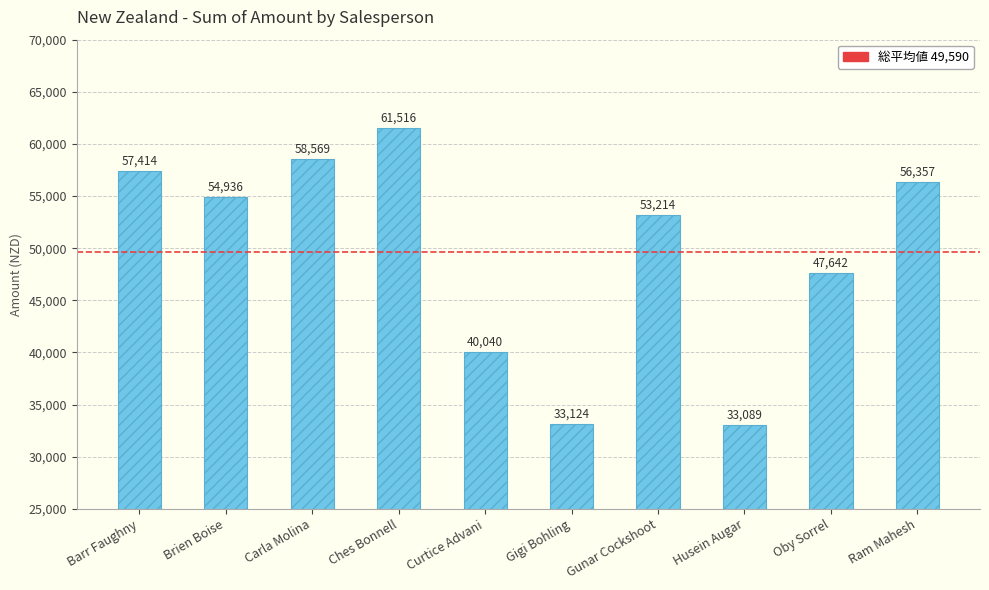

Is it true that the value at Oby Sorrel is 76526?

False